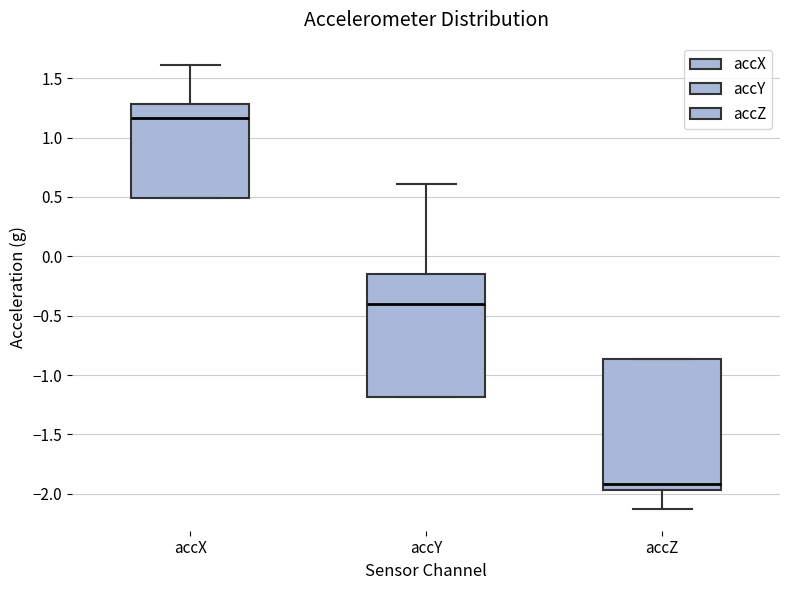

Reading left to right, read every box against the y-axis: the position of its median line, the range the box covers, and the ends of its whiskers. The values are not printed on the chart, so give them approximately, as read against the axis.

accX: median 1.15, box 0.50 to 1.30, whiskers 0.50 to 1.60
accY: median -0.40, box -1.20 to -0.15, whiskers -1.20 to 0.60
accZ: median -1.90, box -1.95 to -0.85, whiskers -2.10 to -0.85